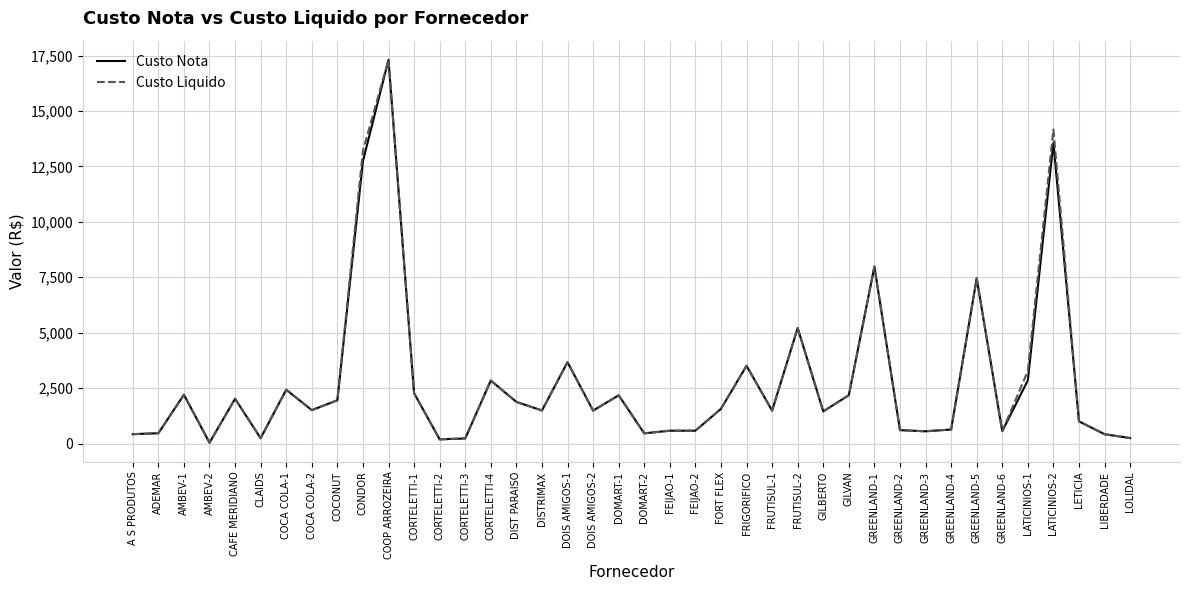

Count the number of data series in this chart.

2